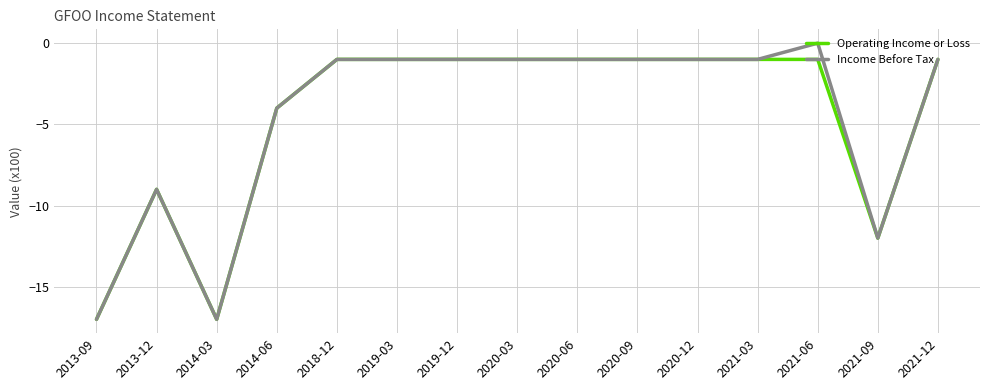

True or false: Operating Income or Loss has a value of -1 at 2021-03.

True